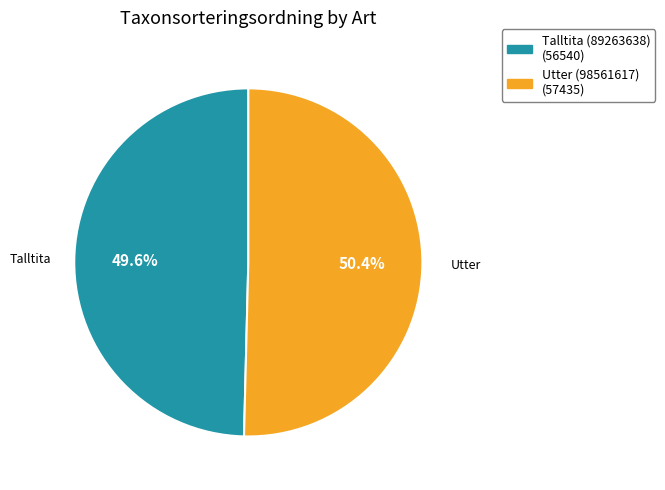

What percentage is NOT represented by Talltita (89263638)?

50.4%